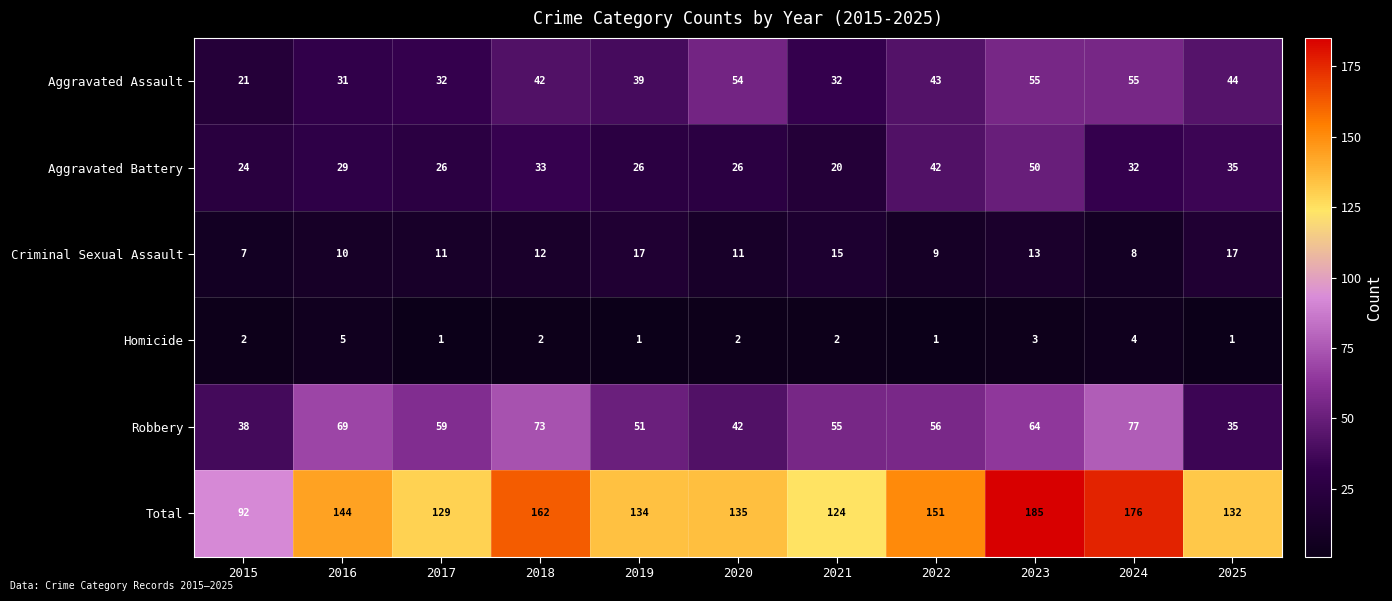

At 2019, list the series in order from smallest to largest.

Homicide, Criminal Sexual Assault, Aggravated Battery, Aggravated Assault, Robbery, Total